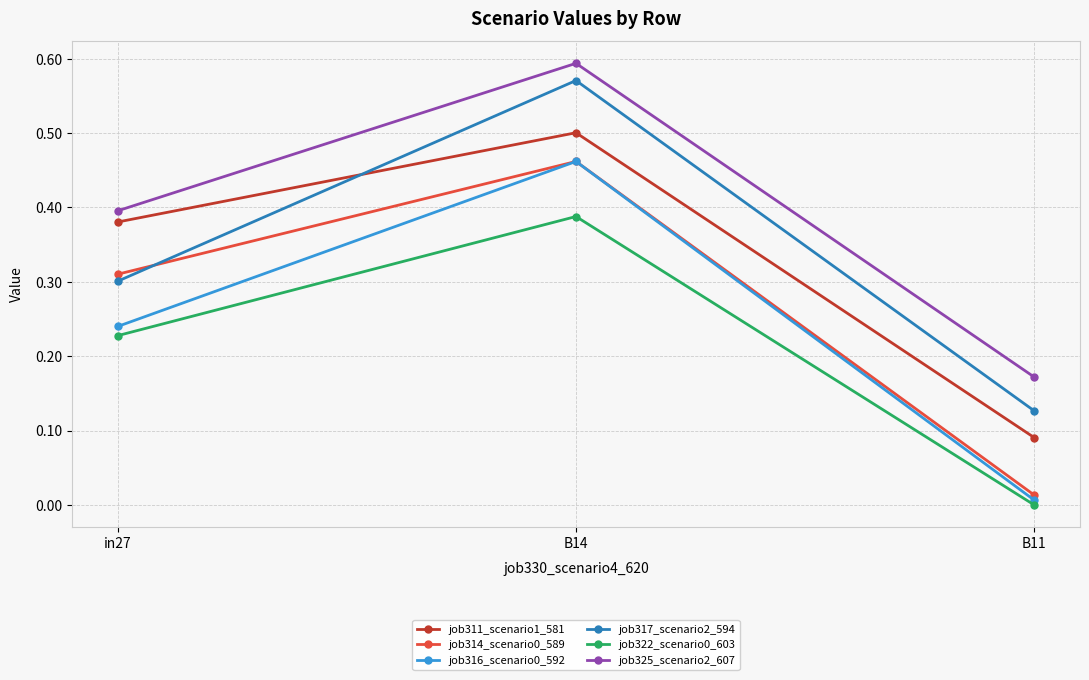

What position from the right is in27?

3